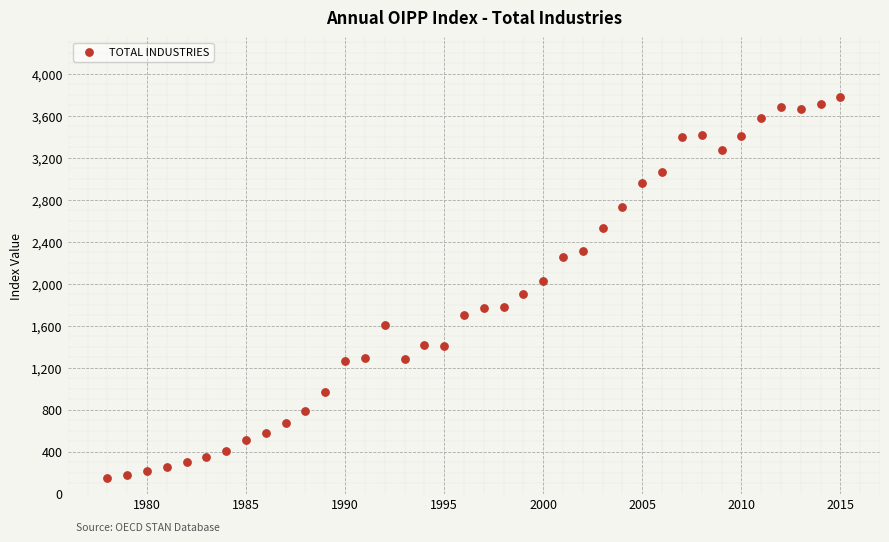

What is the range of Y values (max minus min)?

3636